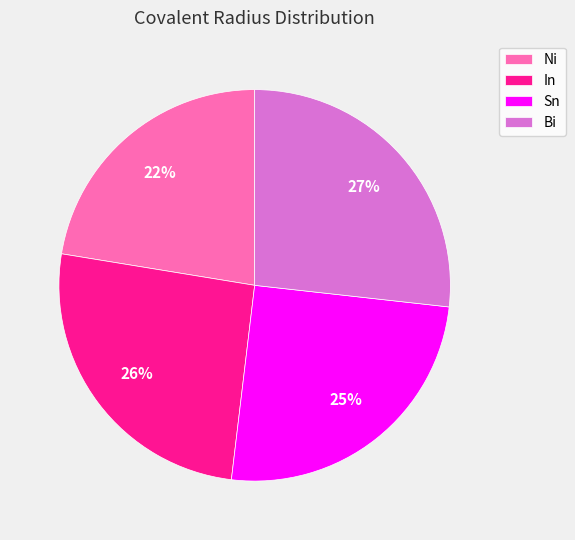

Is the sum of Bi and Ni greater than half?

No